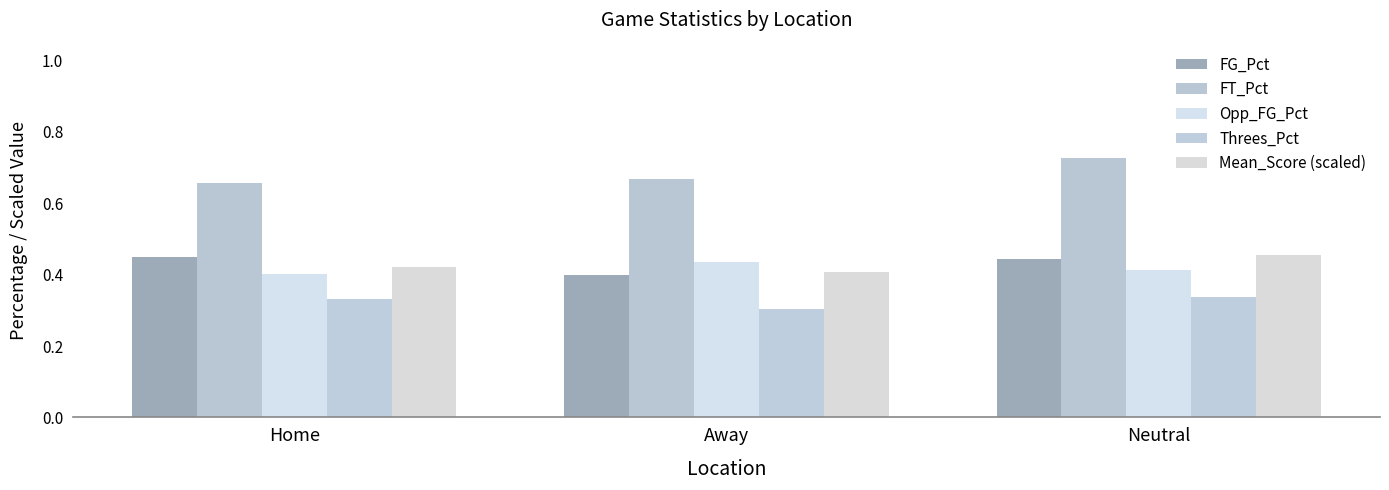

Which series has the largest total across all categories?

FT_Pct